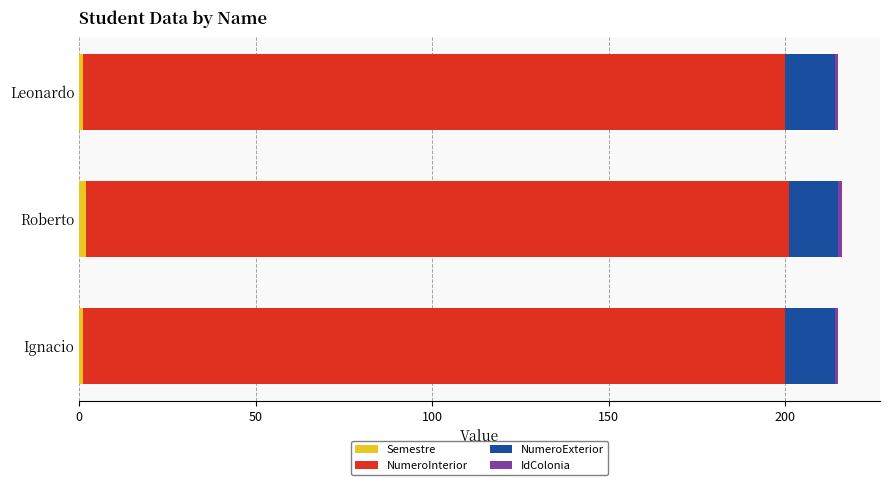

How many categories are shown in the chart?

3